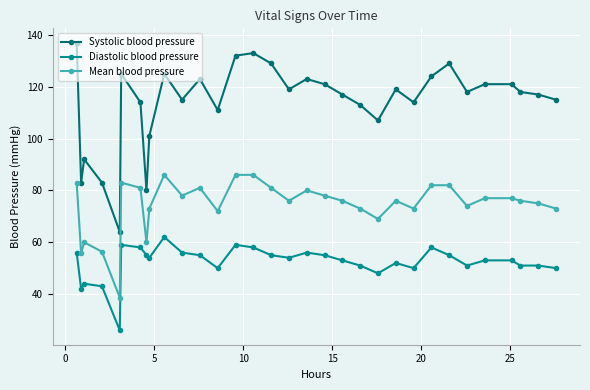

True or false: Systolic blood pressure has more than 1 interior local peaks.

True